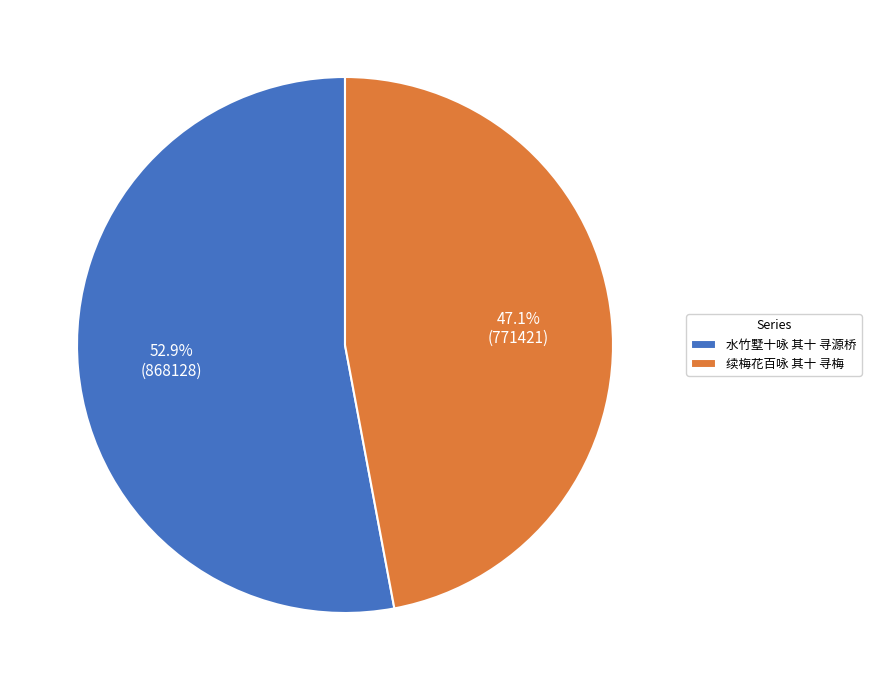

Which slice is the largest?

水竹墅十咏 其十 寻源桥